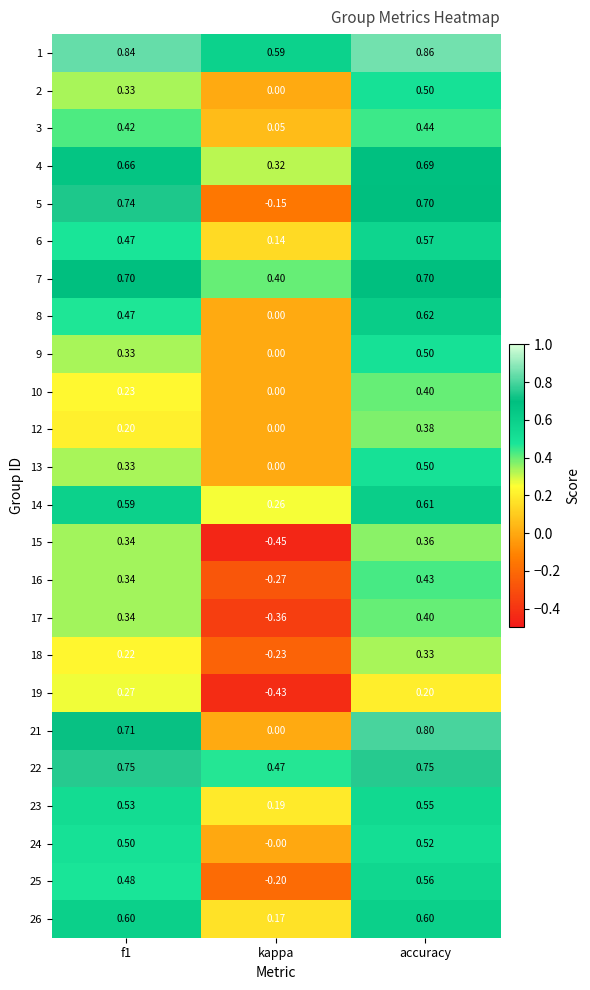

What is the spread (max minus min) of values at accuracy?

0.7